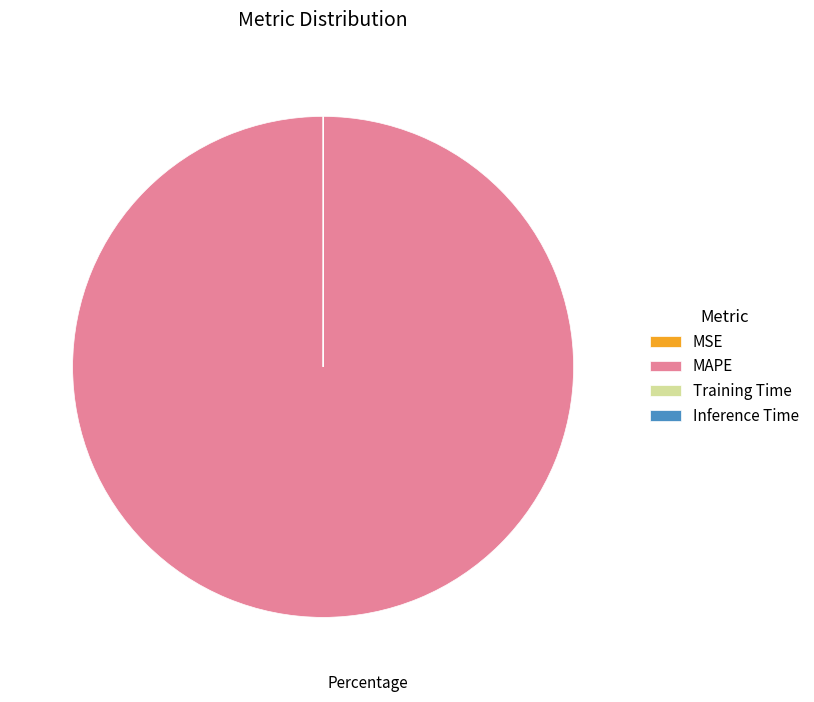

Which category accounts for the majority?

MAPE